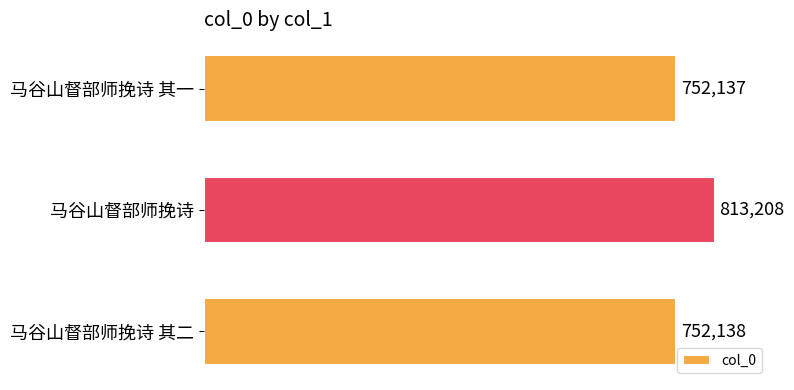

What is the maximum value shown in the chart?

813208